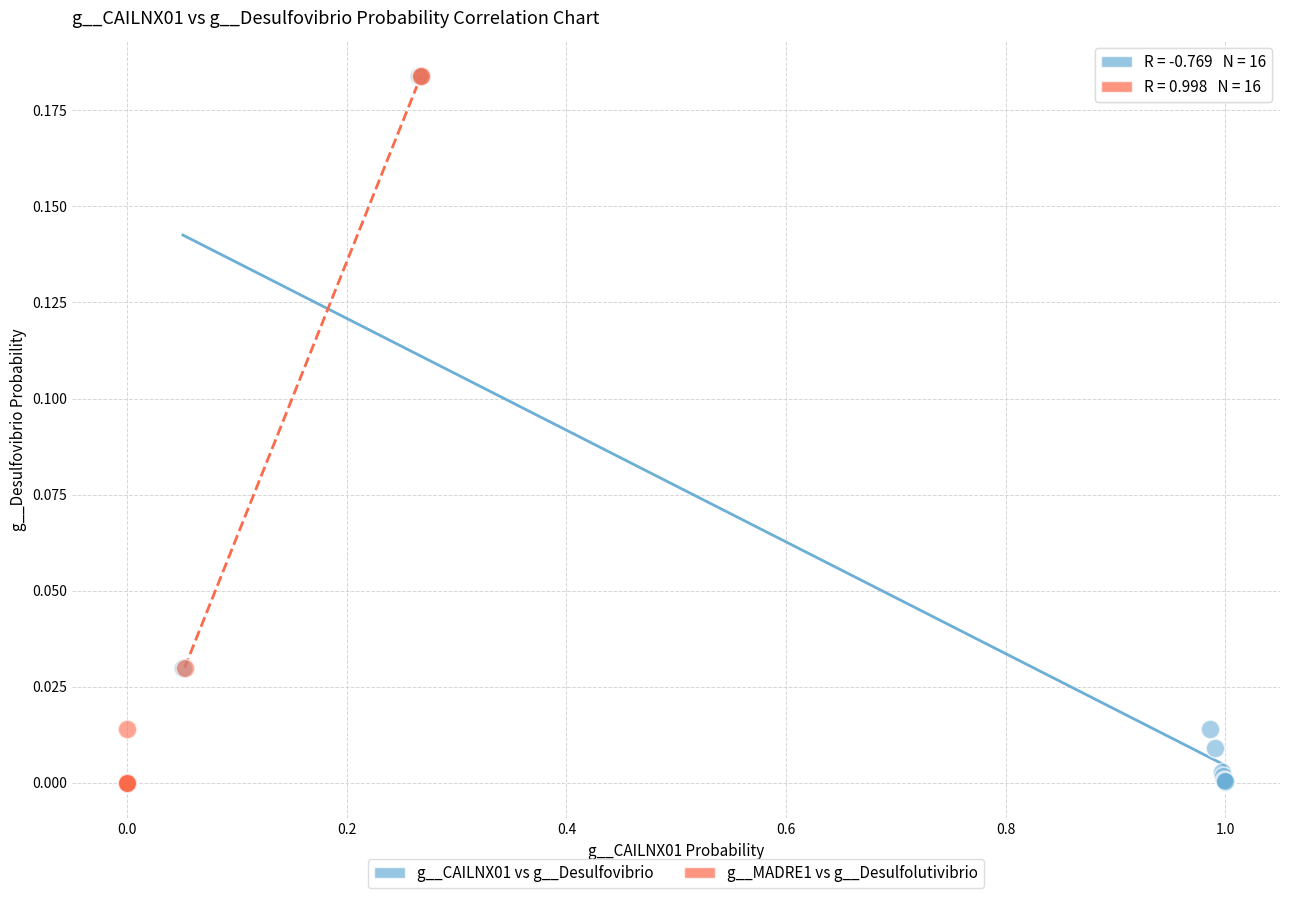

Which series has the largest Y range (max minus min)?

g__MADRE1 vs g__Desulfolutivibrio